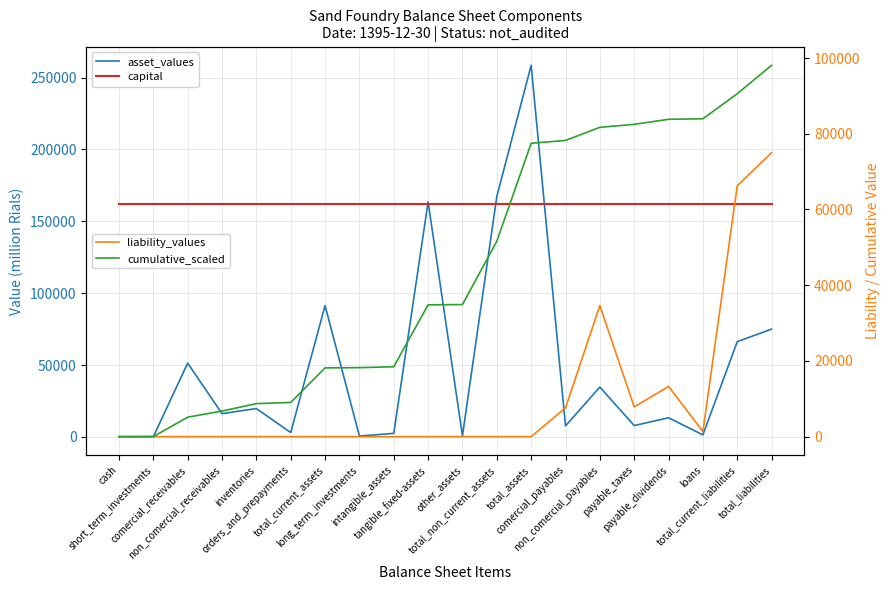

What is the difference between the asset_values values at non_comercial_payables and long_term_investments?

34070.0